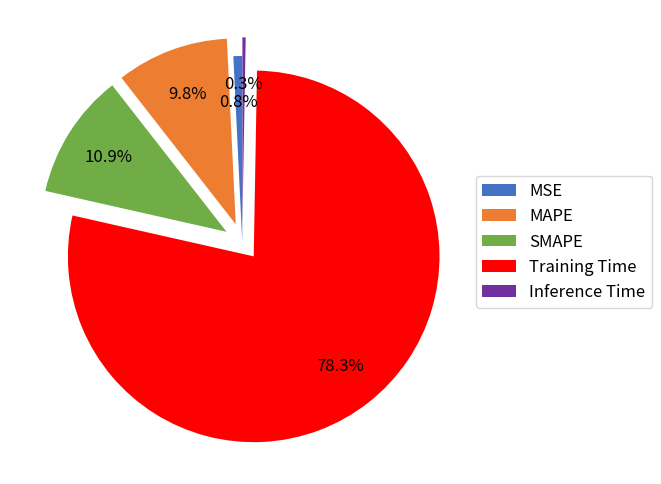

True or false: SMAPE accounts for 11% of the total.

True